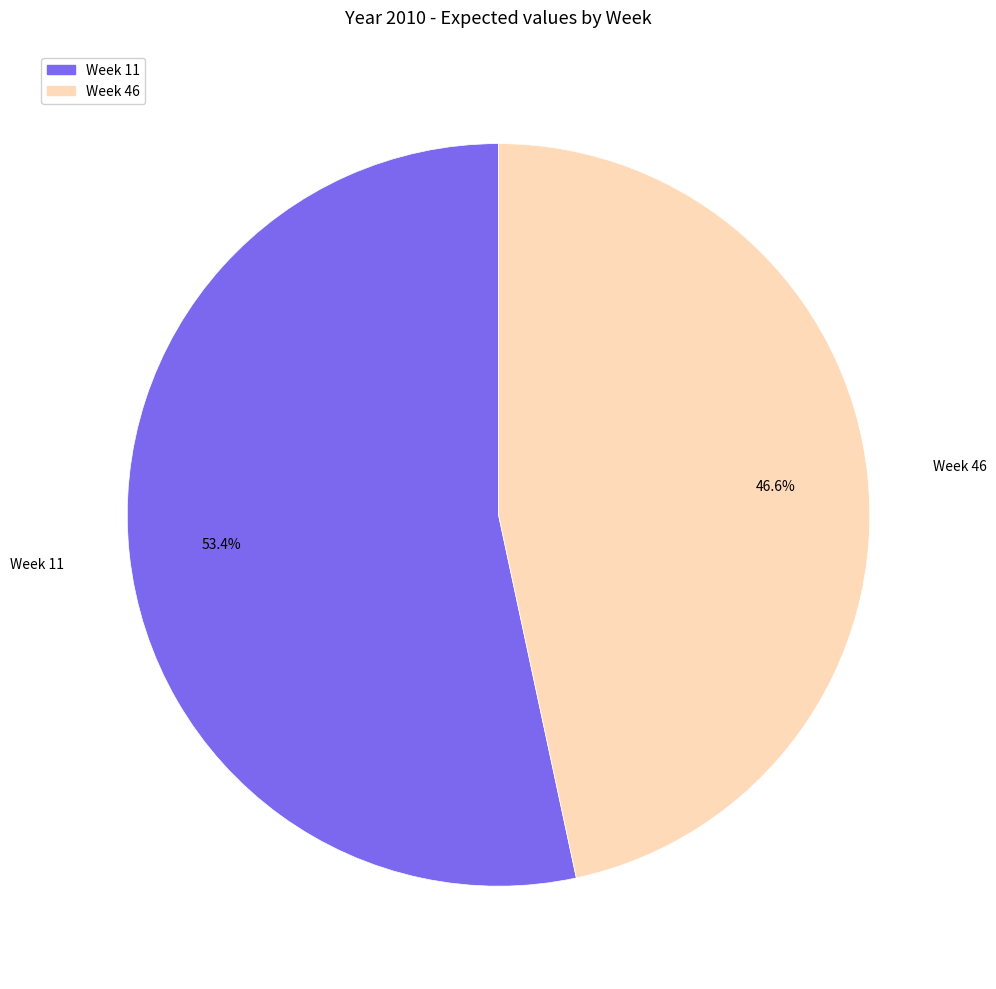

What is the largest slice in the pie chart?

Week 11